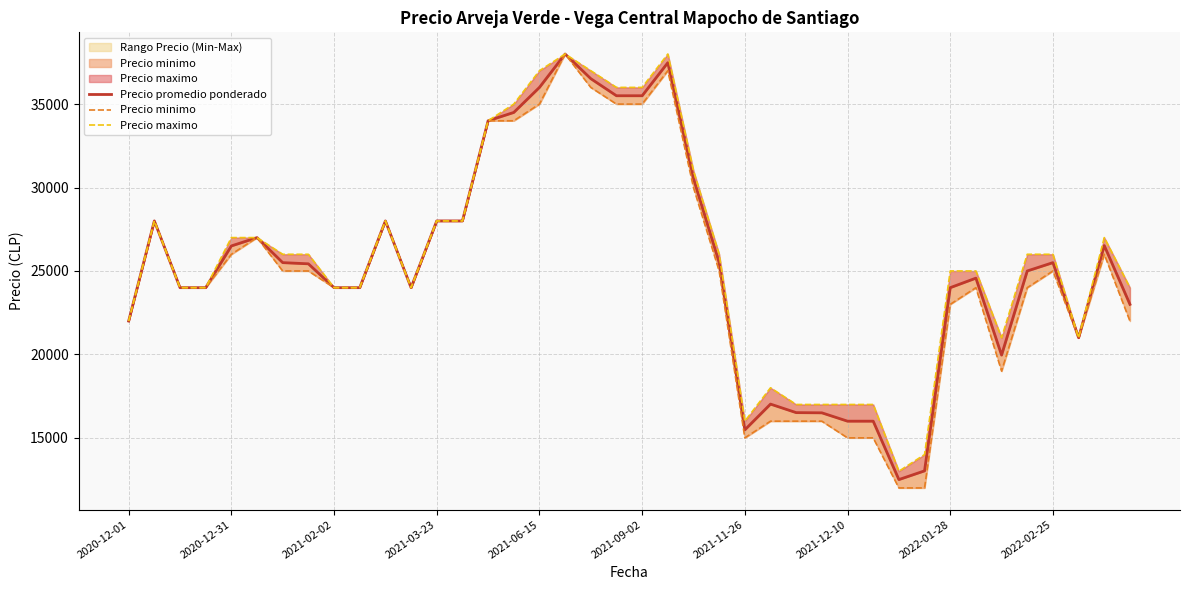

The Precio minimo series shows 11435 at 33. True or false?

False